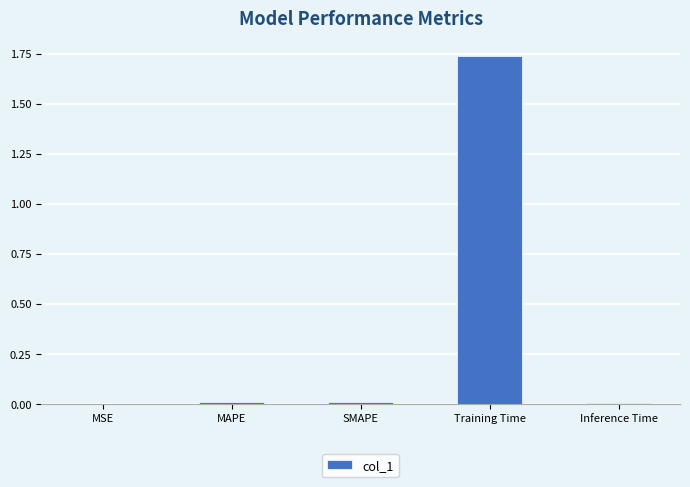

True or false: the data shows 0.0 at Inference Time.

True